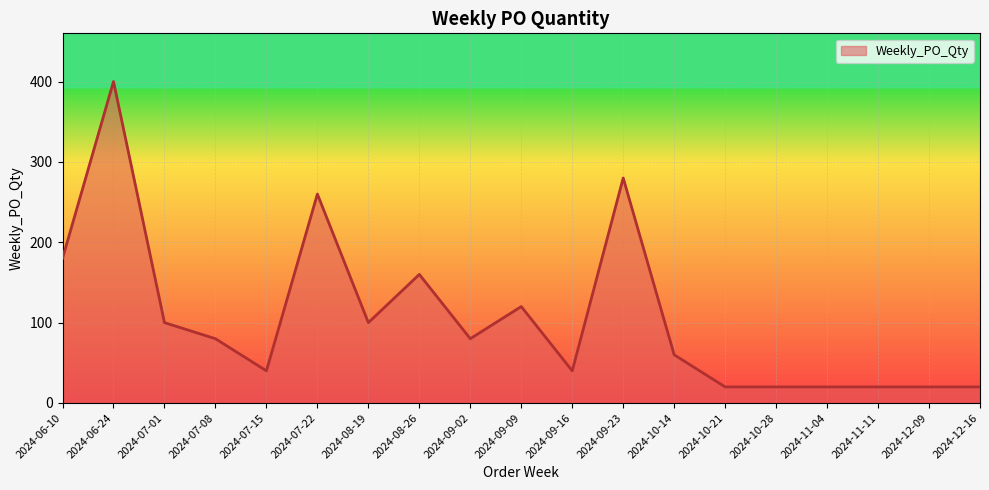

What is the maximum value shown in the chart?

400